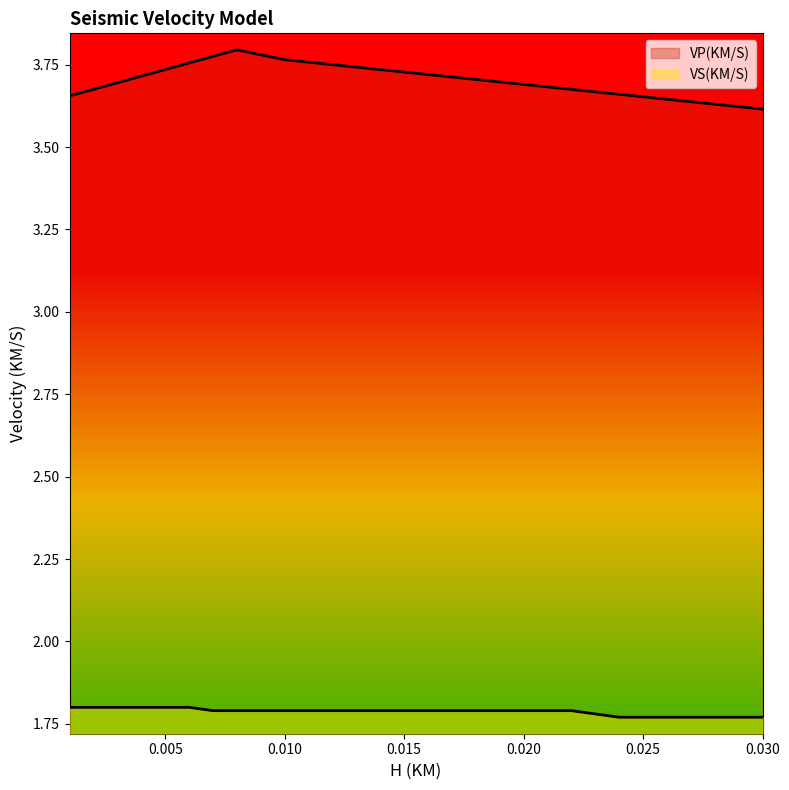

How many VS(KM/S) values are between 1 and 2?

20